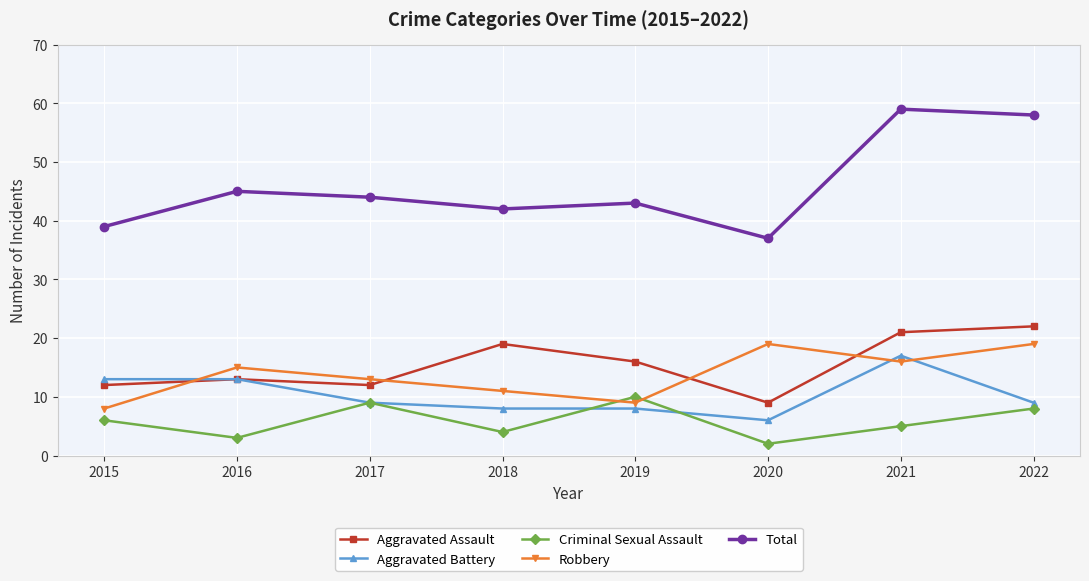

True or false: Total and Criminal Sexual Assault intersect in this chart.

False